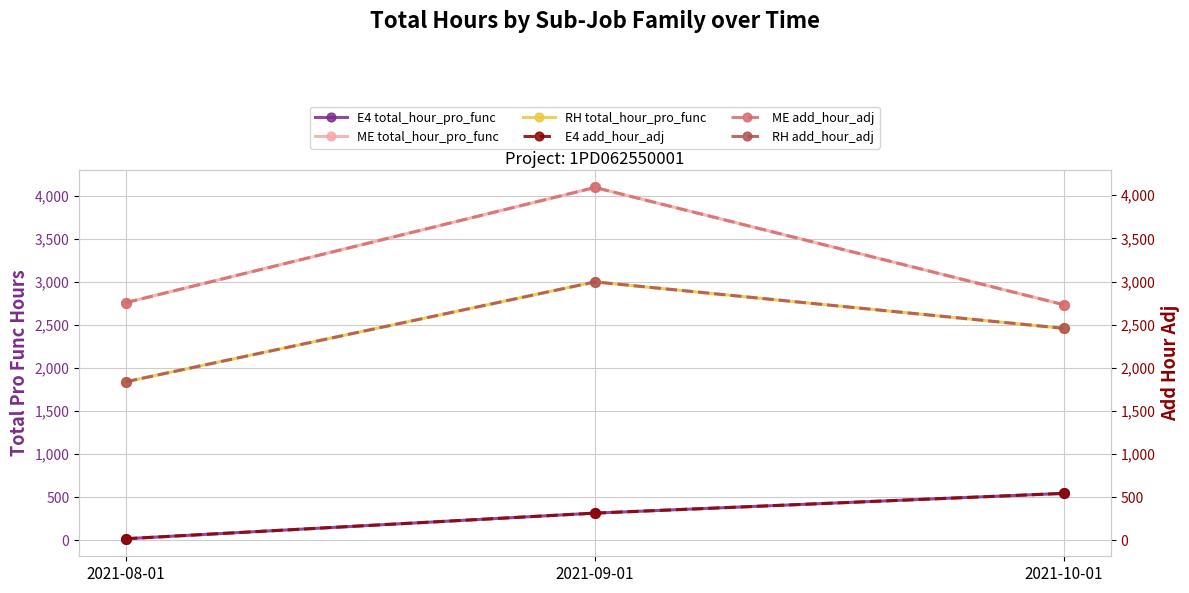

What is the value of the E4 total_hour_pro_func point at the 3rd from the left?

545.9